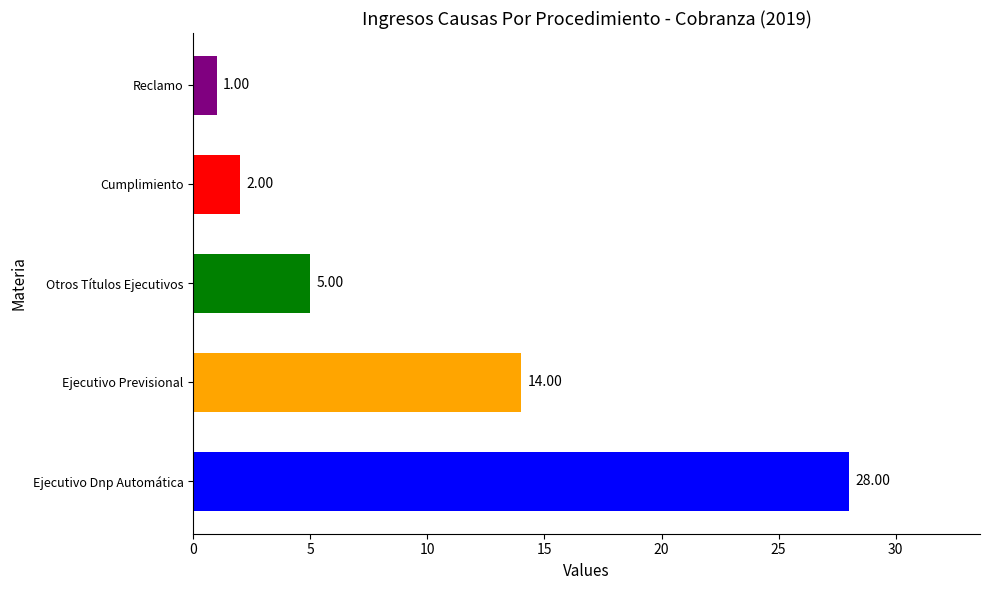

What is the sum of all values?

50